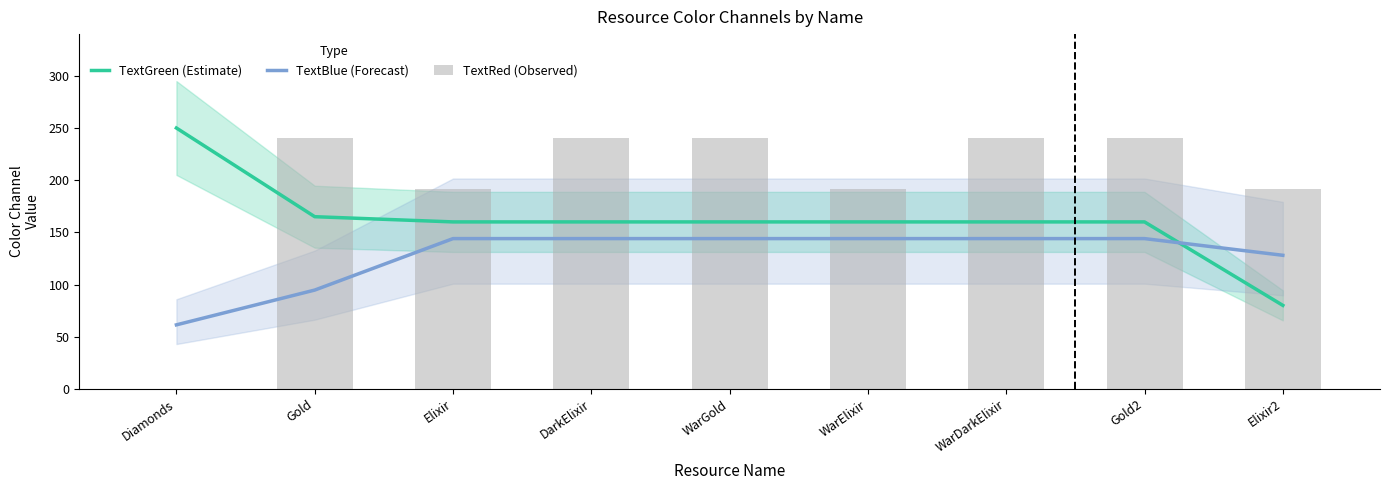

At which label does TextGreen (Estimate) reach its minimum?

Elixir2